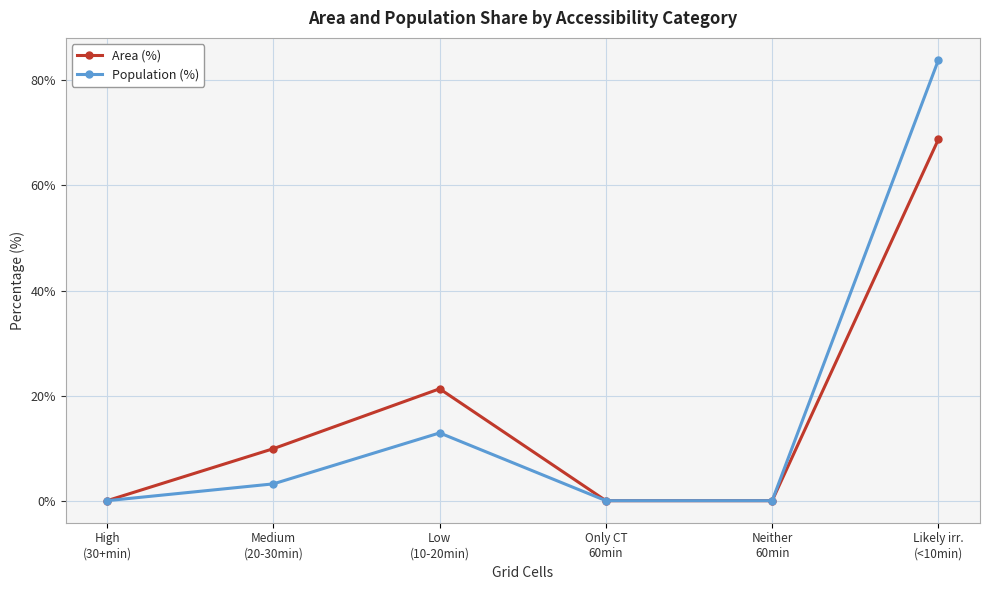

True or false: Population (%) has more than 0 interior local peaks.

True